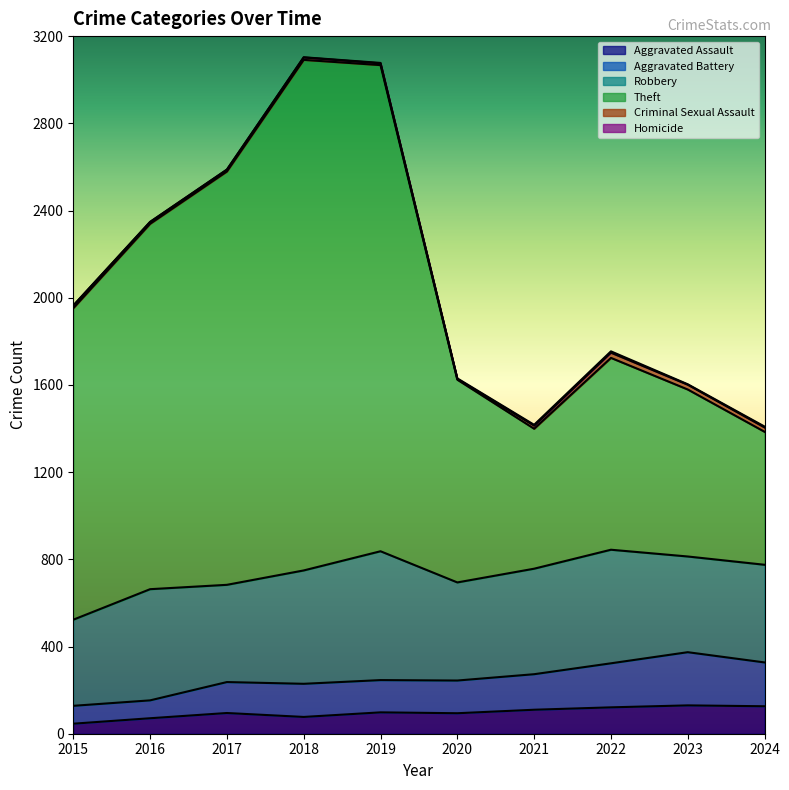

What is the maximum value for Aggravated Assault?

130